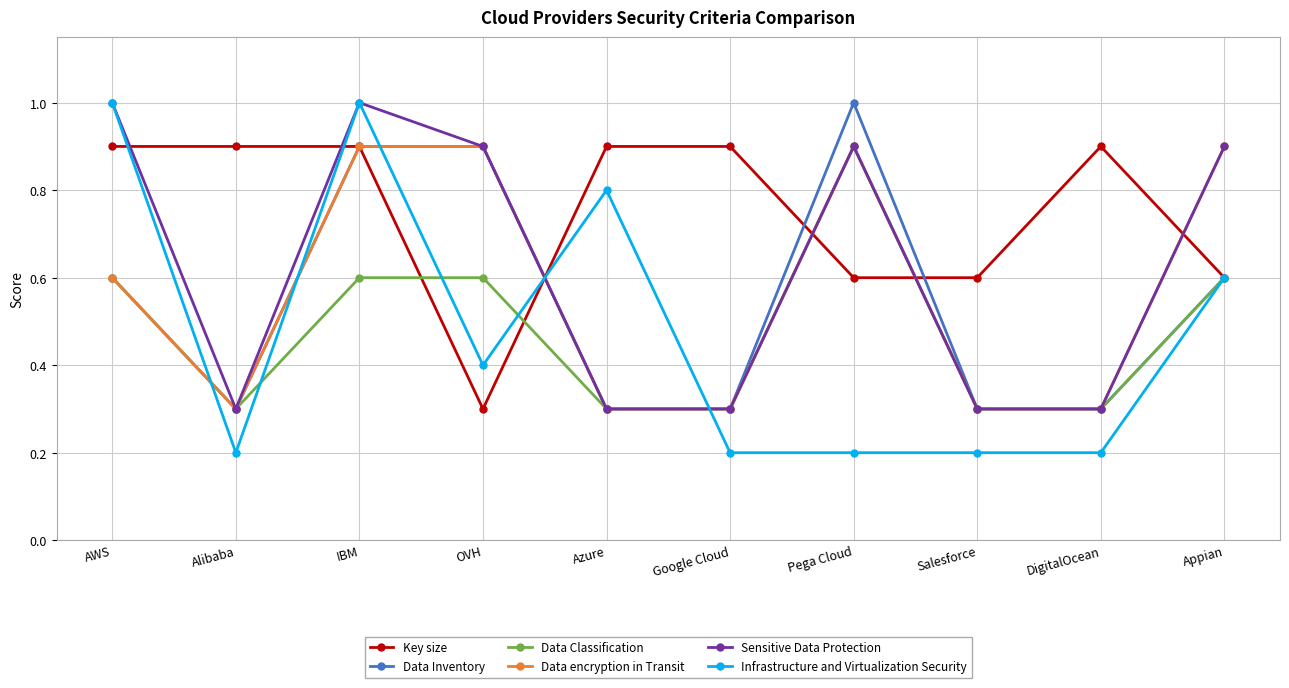

What is the value of the Data Inventory point at the 5th from the left?

0.3